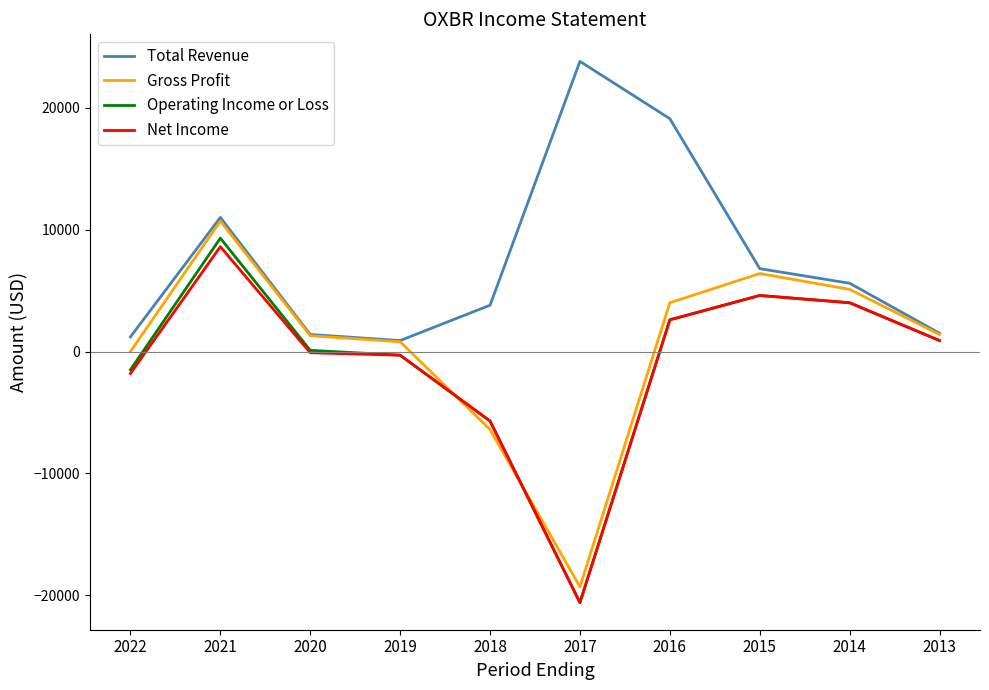

What is the average value of the Total Revenue series?

7510